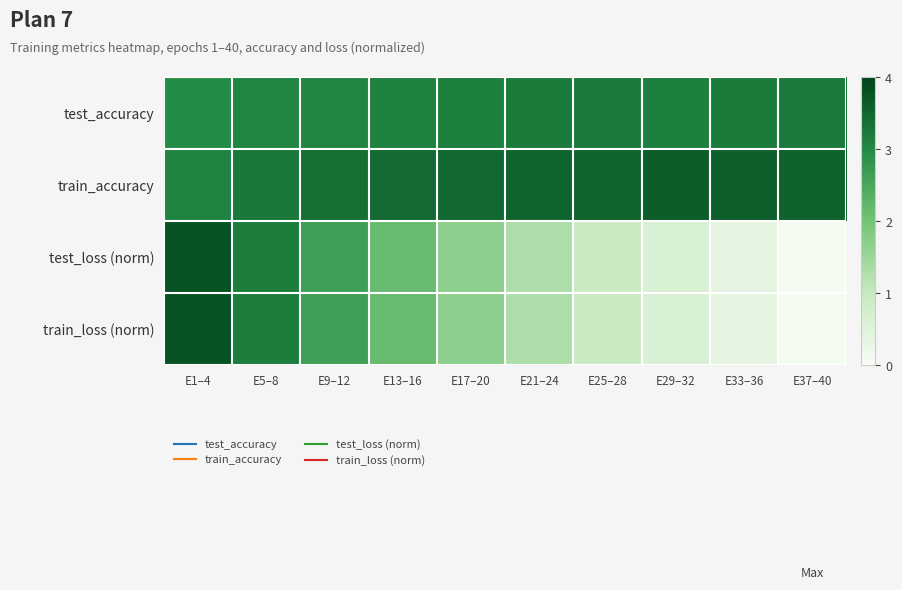

Which series changed the most between E9–12 and E33–36?

train_loss (norm)